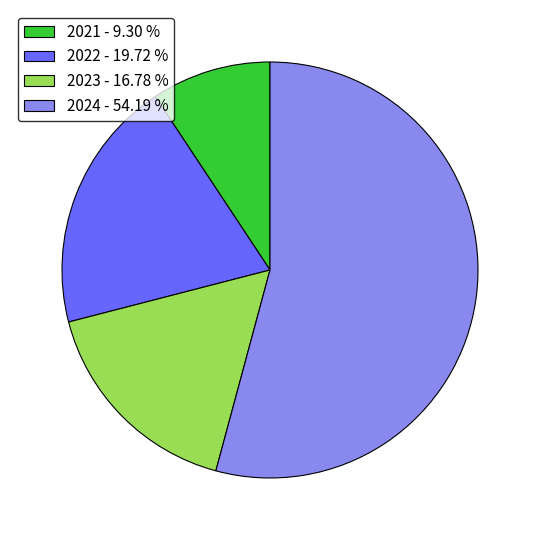

Count the number of slices in the pie.

4